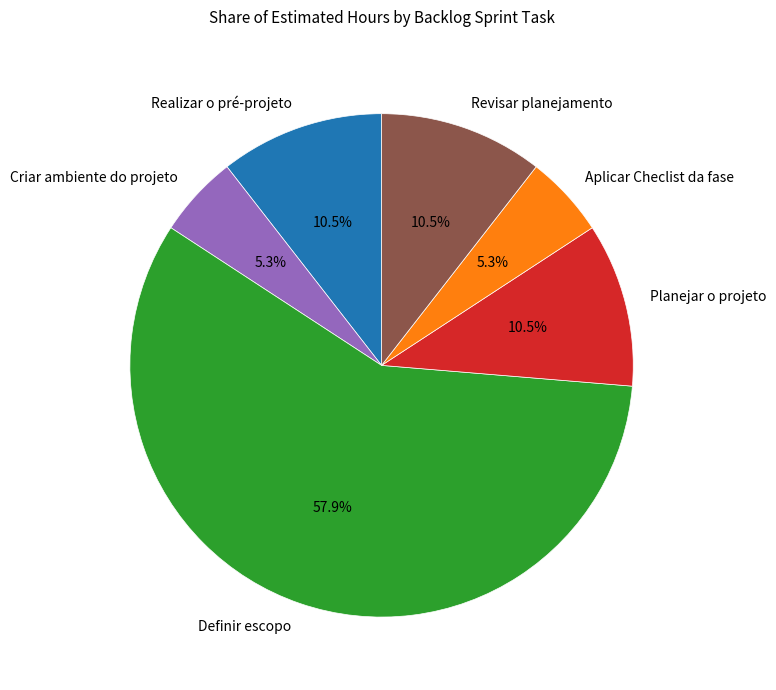

Is it true that Planejar o projeto is 21% of the pie?

False